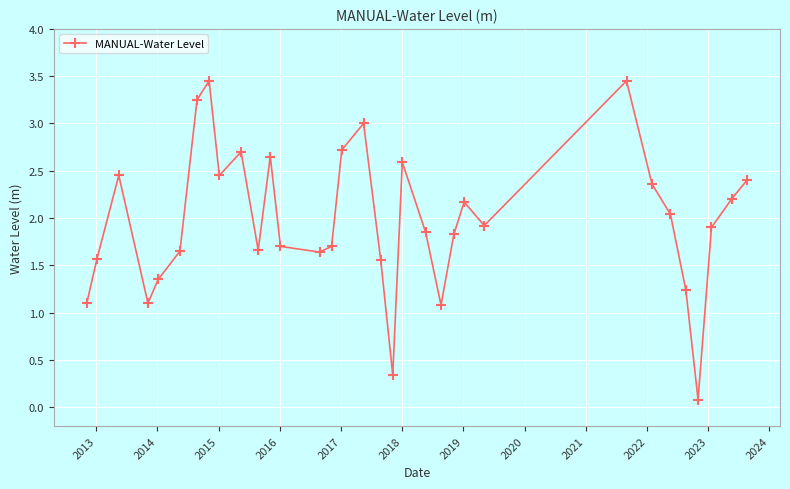

True or false: there are more than 1 points higher than both neighbors.

True